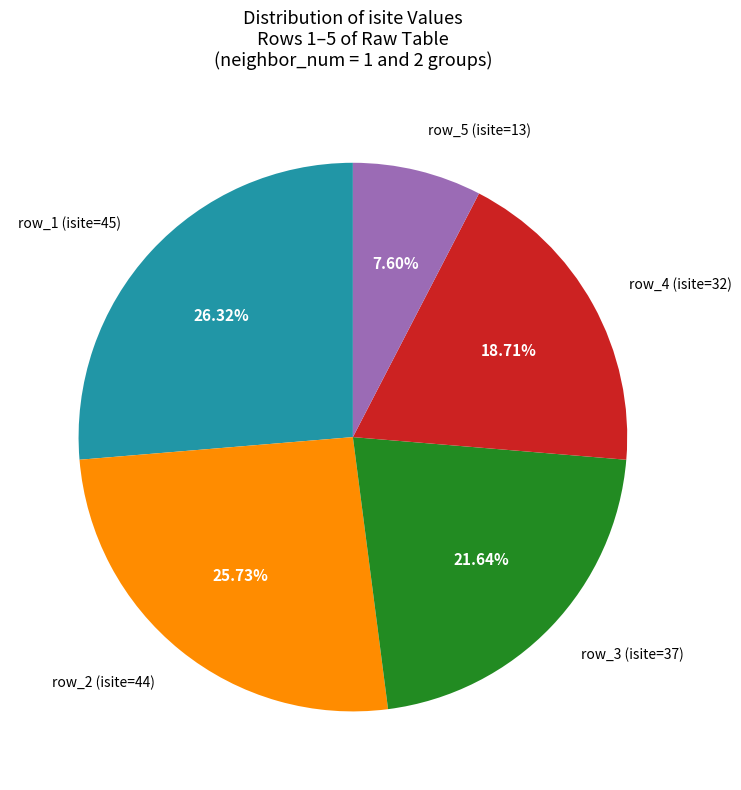

Is there any slice that represents more than half of the pie?

No